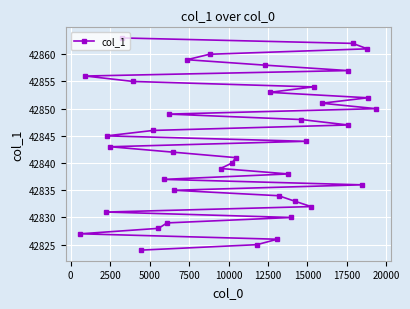

What is the smallest value displayed?

42824